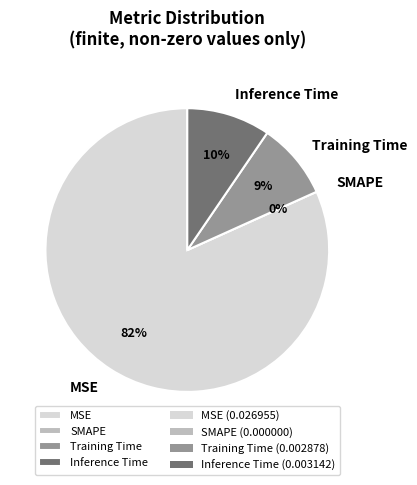

Count the number of slices in the pie.

4